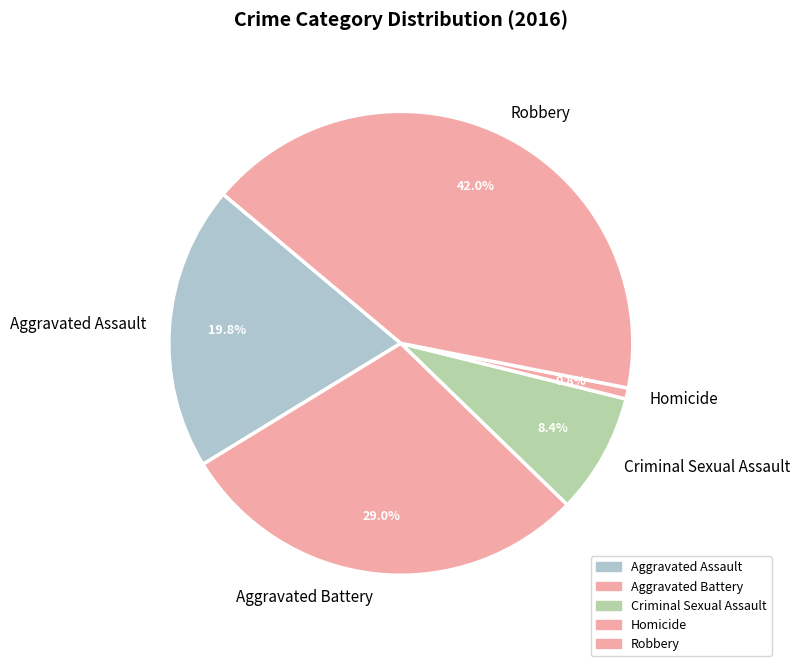

The Aggravated Battery slice represents 29% of the pie. True or false?

True